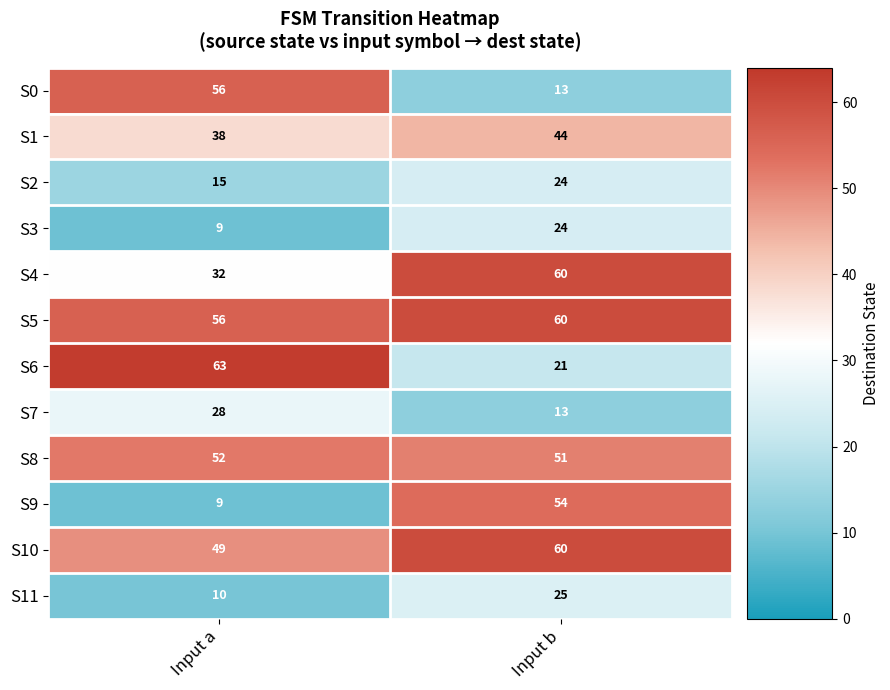

At which label does S4 reach its peak?

Input b